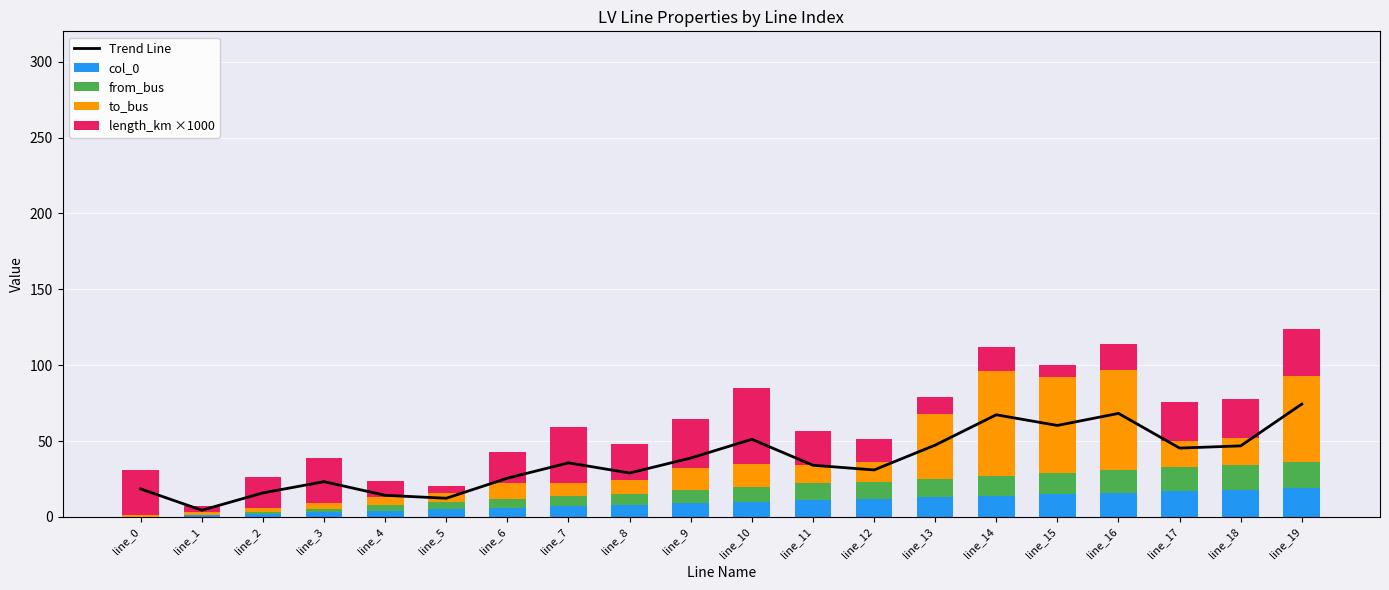

True or false: length_km ×1000 has a value of 32.6 at line_9.

True